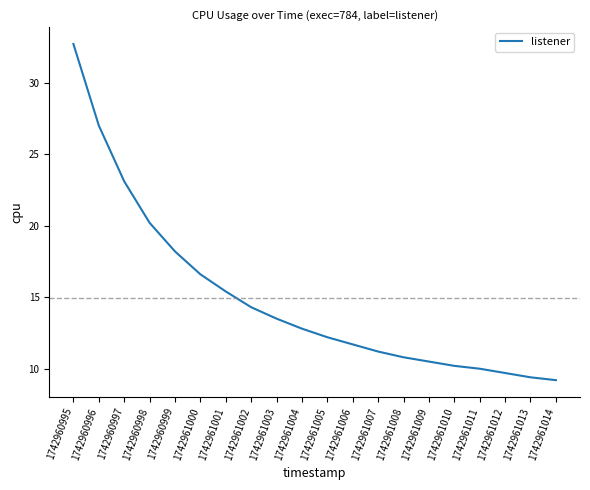

What is the average value?

14.9